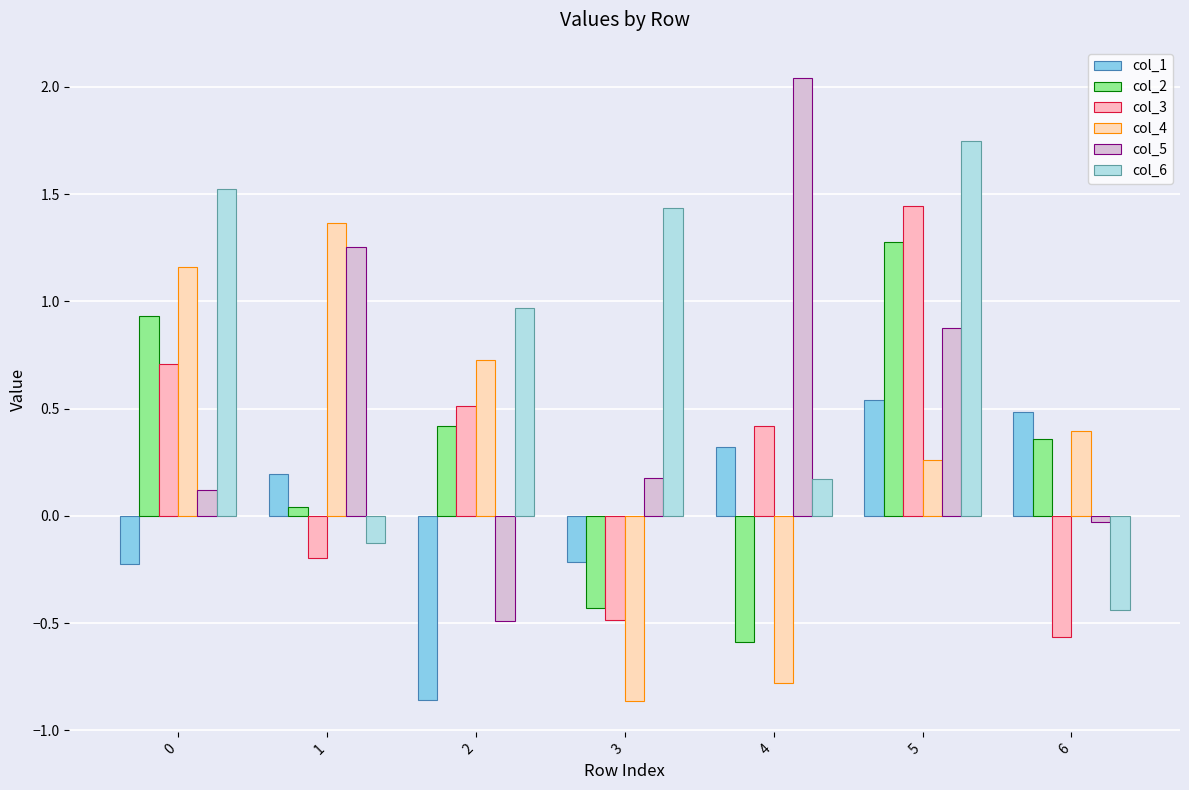

What is the total value across all series at 4?

1.6